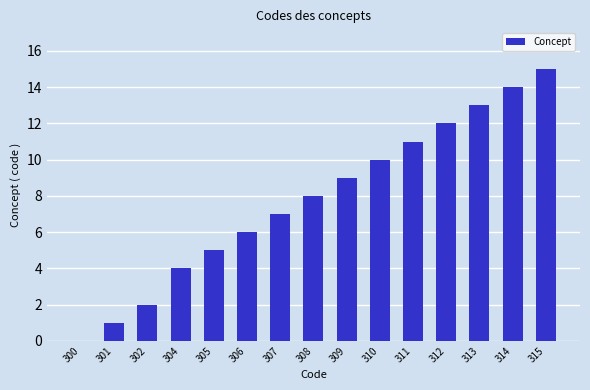

What is the ratio of the value at 311 to the value at 308?

1.4